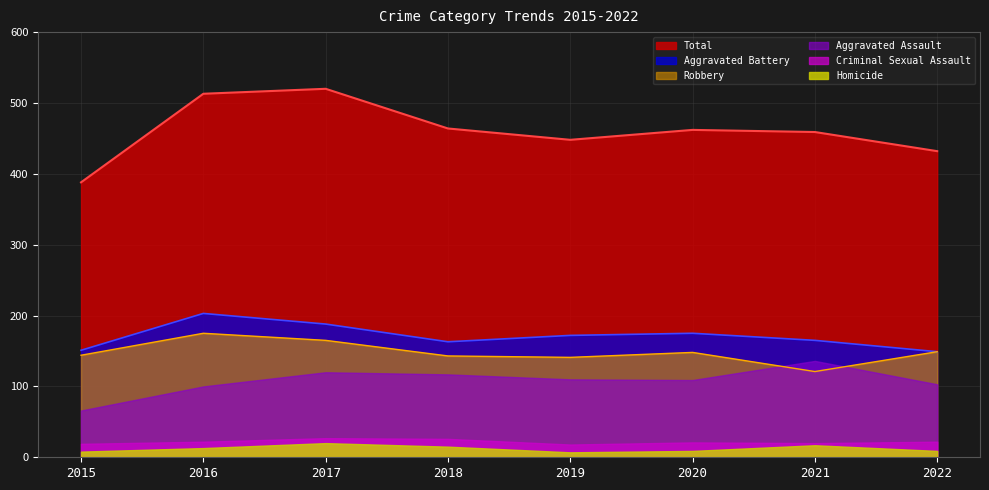

Which series changed the most between 2015 and 2016?

Total